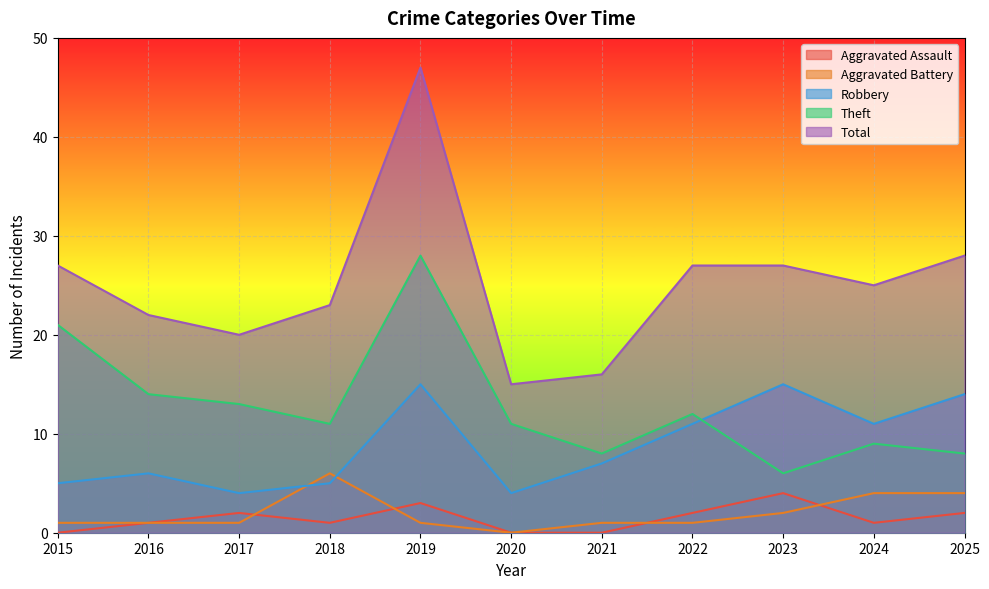

What is the difference between the Theft values at 2023 and 2024?

3